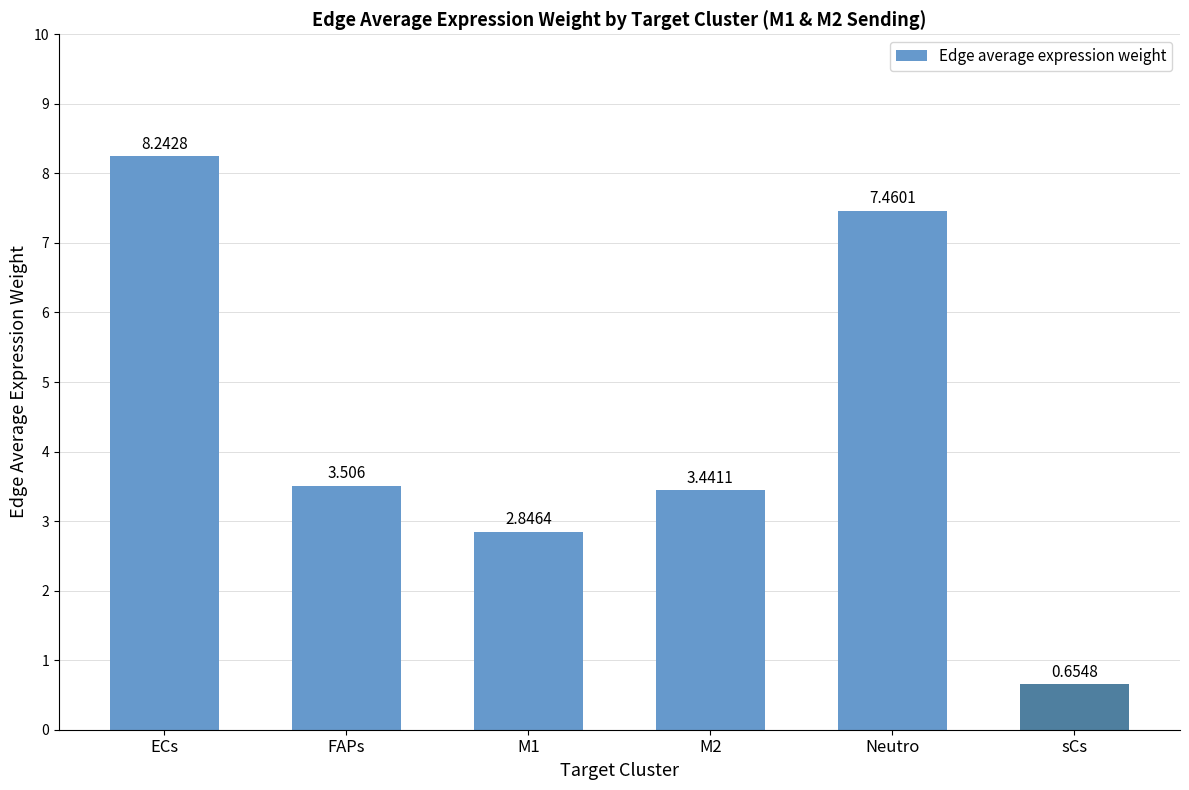

What is the sum of the values at FAPs and Neutro?

11.0